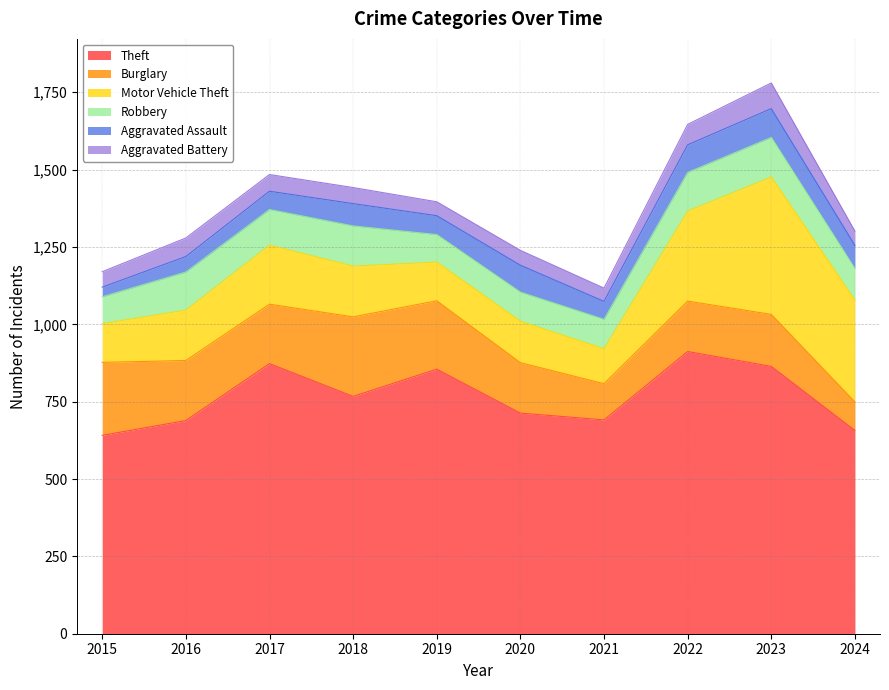

True or false: Theft and Robbery intersect in this chart.

False